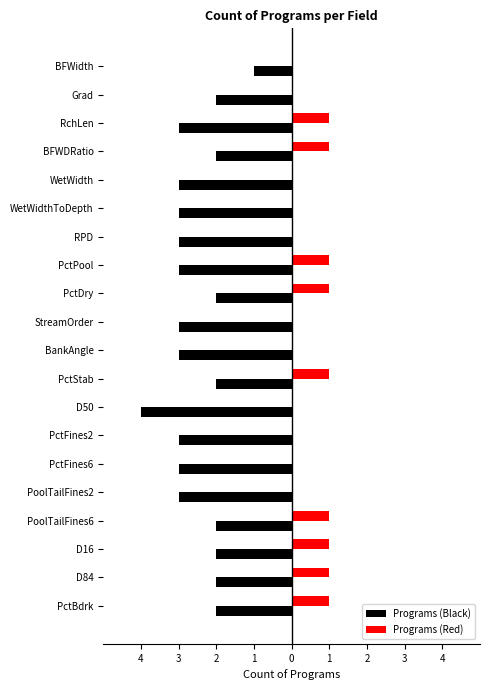

What are all the series names shown in the legend?

Programs (Black), Programs (Red)